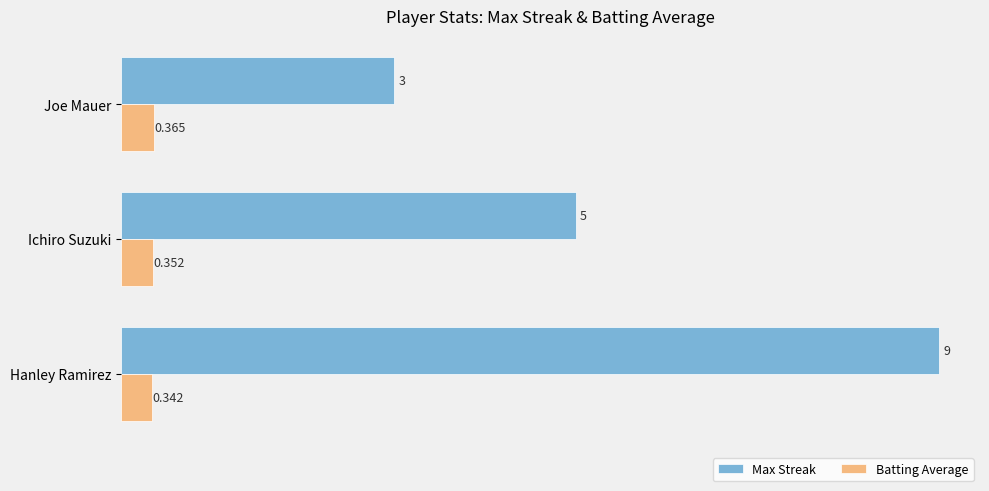

At which label is Batting Average closest to 0?

Hanley Ramirez